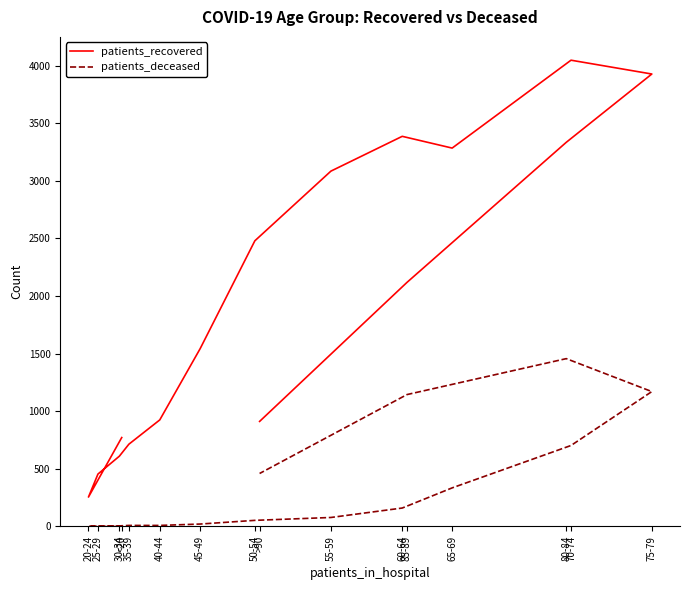

True or false: patients_deceased and patients_recovered intersect in this chart.

False